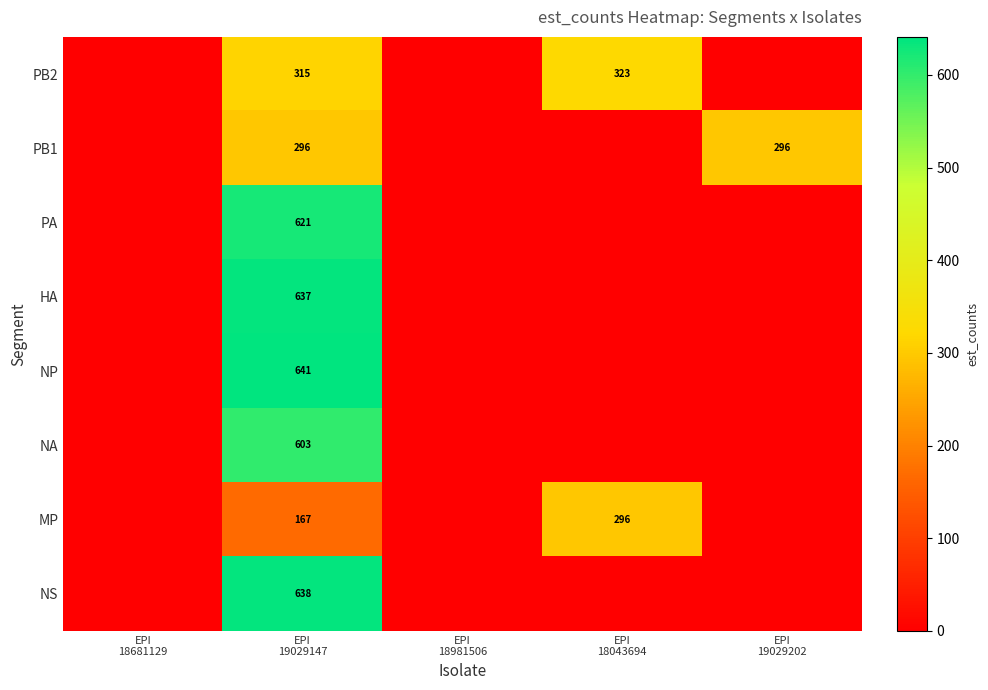

The PB1 series shows 138.8 at EPI 19029202. True or false?

False